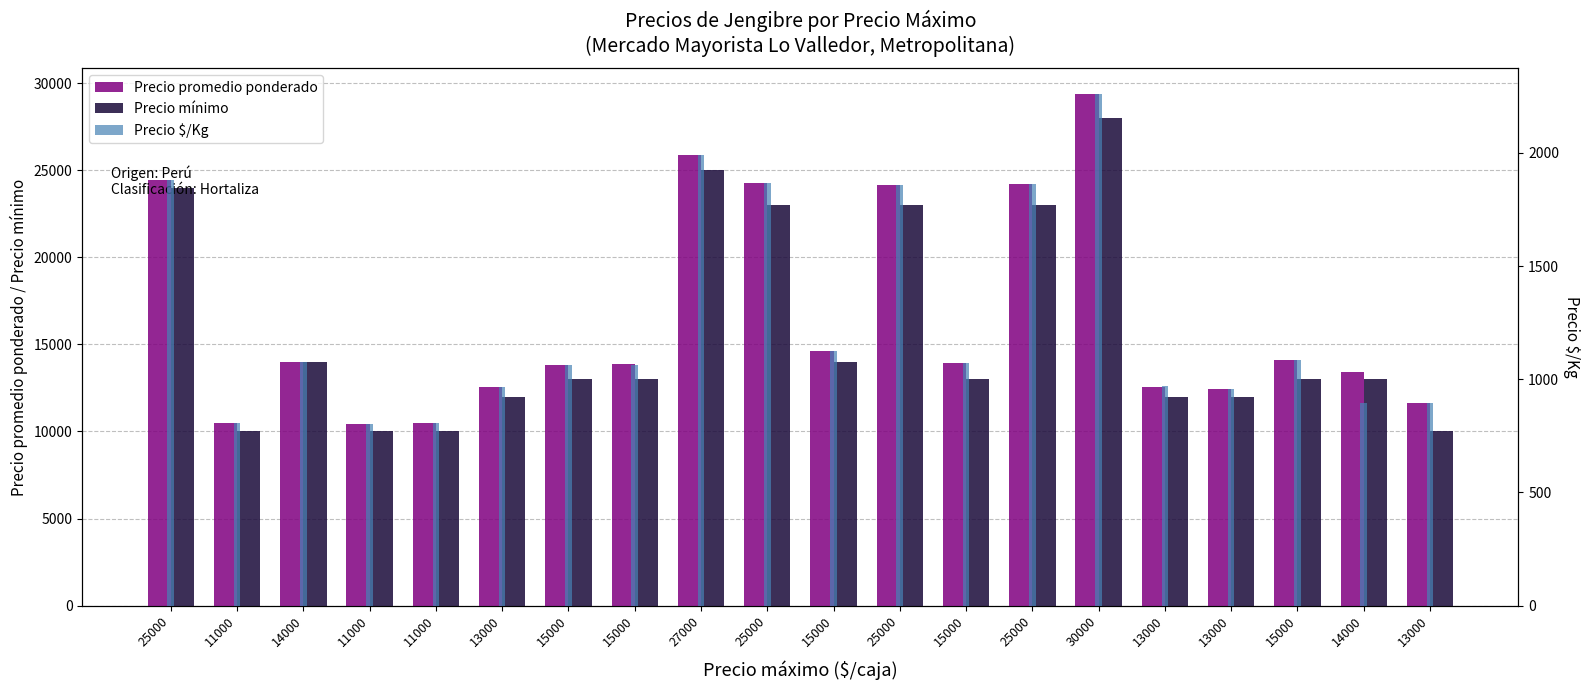

Reading left to right, list all the values displayed in this chart.

Precio promedio ponderado: 25000=24435	11000=10500	14000=14000	11000=10425	11000=10462	13000=12531	15000=13833	15000=13850	27000=25897	25000=24250	15000=14650	25000=24150	15000=13909	25000=24200	30000=29394	13000=12581	13000=12425	15000=14080	14000=13425	13000=11638
Precio mínimo: 25000=24000	11000=10000	14000=14000	11000=10000	11000=10000	13000=12000	15000=13000	15000=13000	27000=25000	25000=23000	15000=14000	25000=23000	15000=13000	25000=23000	30000=28000	13000=12000	13000=12000	15000=13000	14000=13000	13000=10000
Precio $/Kg: 25000=1880	11000=808	14000=1077	11000=802	11000=805	13000=964	15000=1064	15000=1065	27000=1992	25000=1865	15000=1127	25000=1858	15000=1070	25000=1862	30000=2261	13000=968	13000=956	15000=1083	14000=895	13000=895